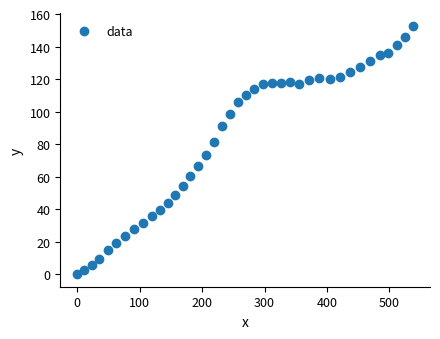

What Y value in the scatter plot is closest to 76?

73.5